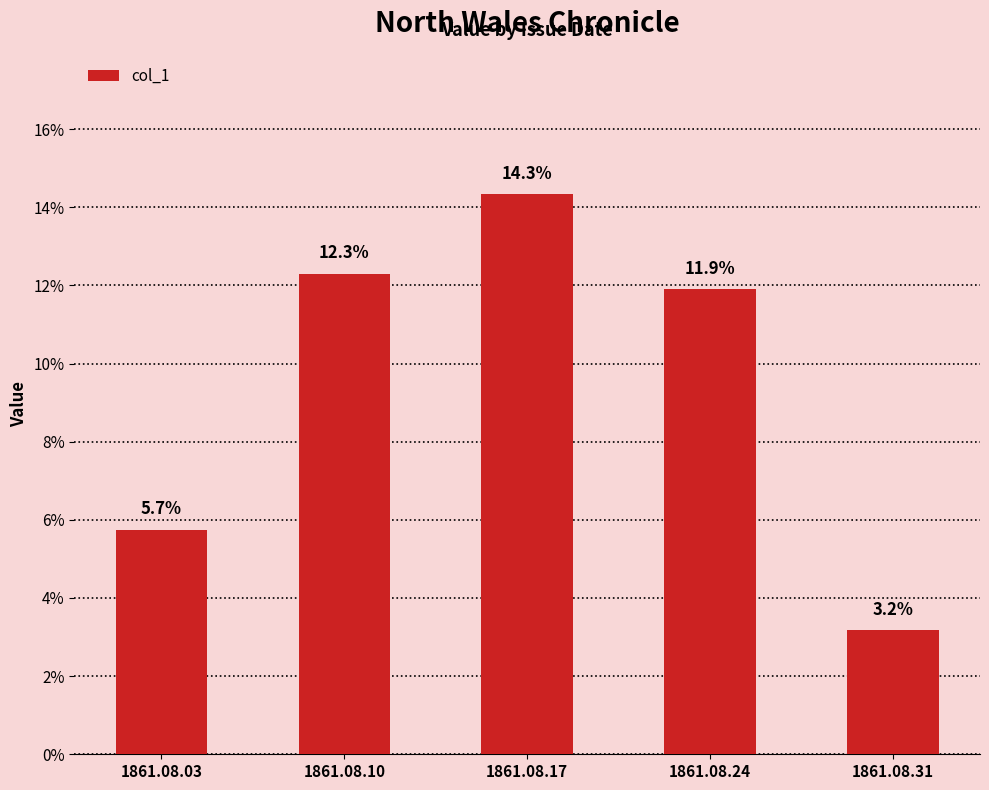

Are the bars horizontal?

No